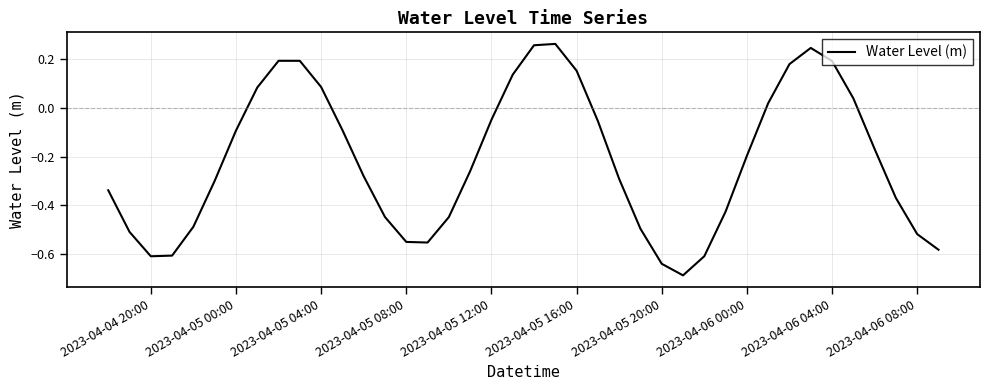

Is this an area chart (filled region under the line)?

No